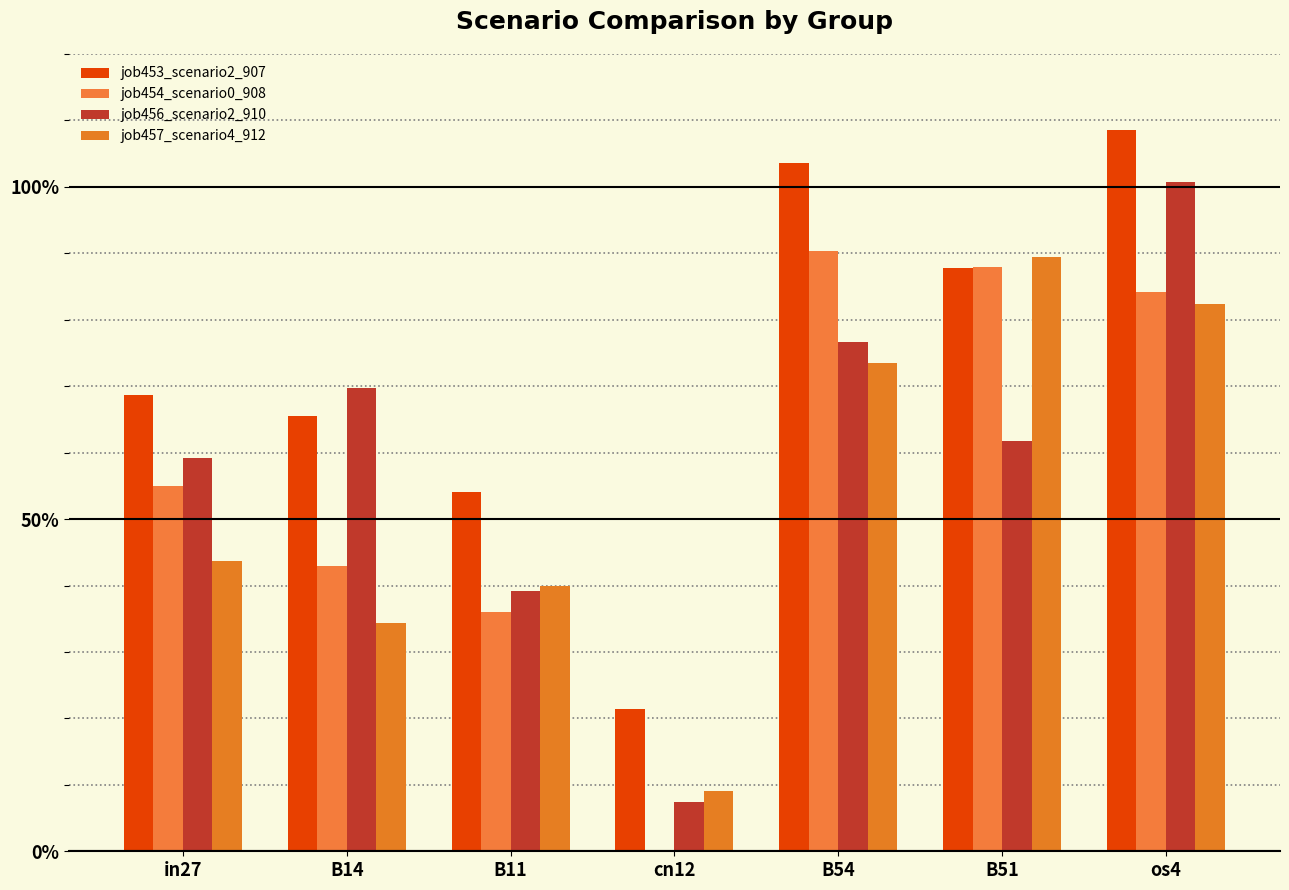

What is the average value of the job454_scenario0_908 series?

0.6